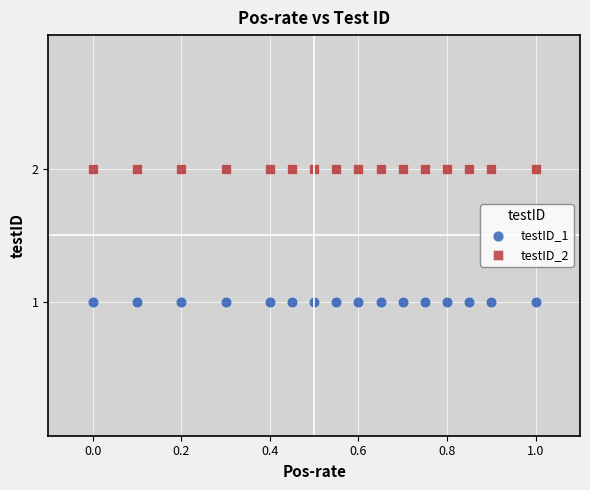

Which series contains the highest Y value?

testID_2